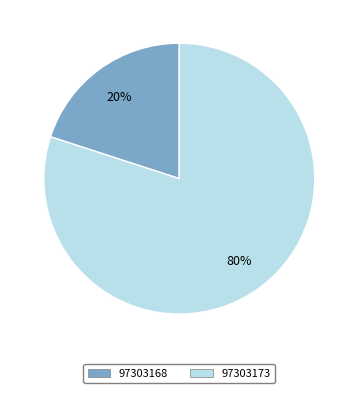

Rank the categories by value from lowest to highest.

97303168, 97303173